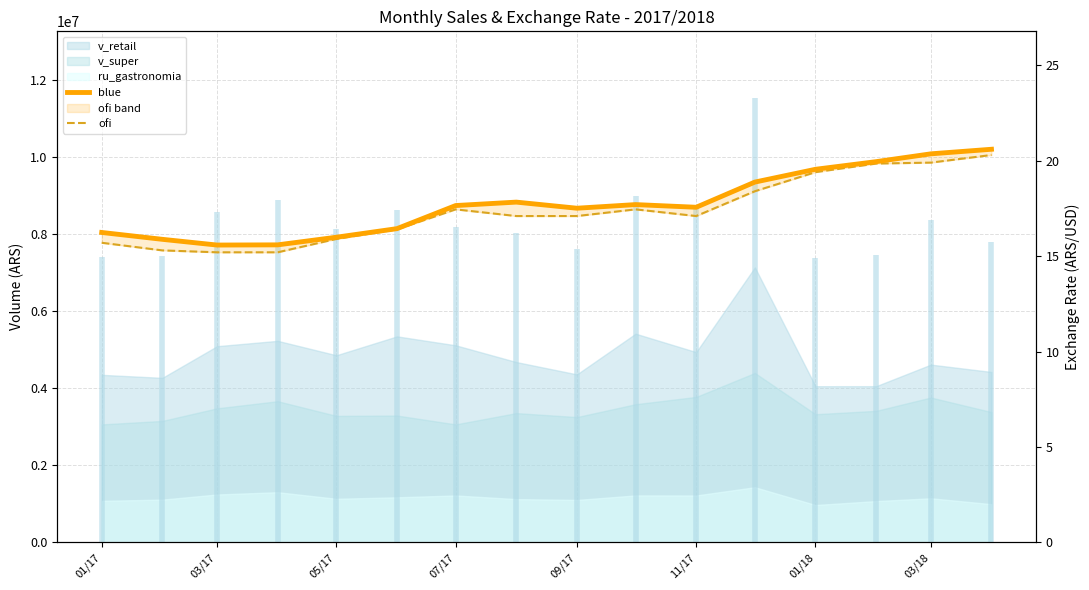

True or false: ofi and blue cross at least once.

False